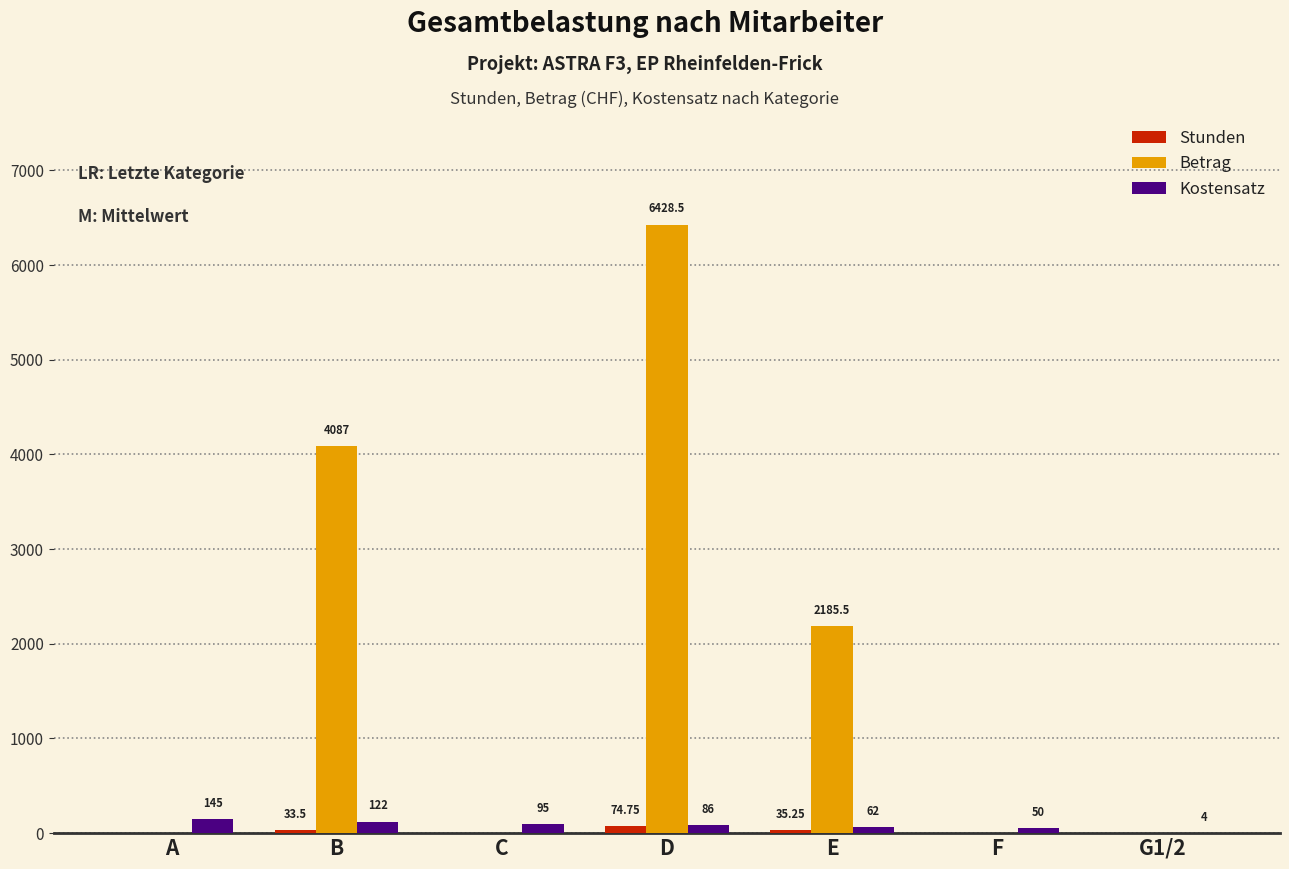

Which series has the largest total across all categories?

Betrag